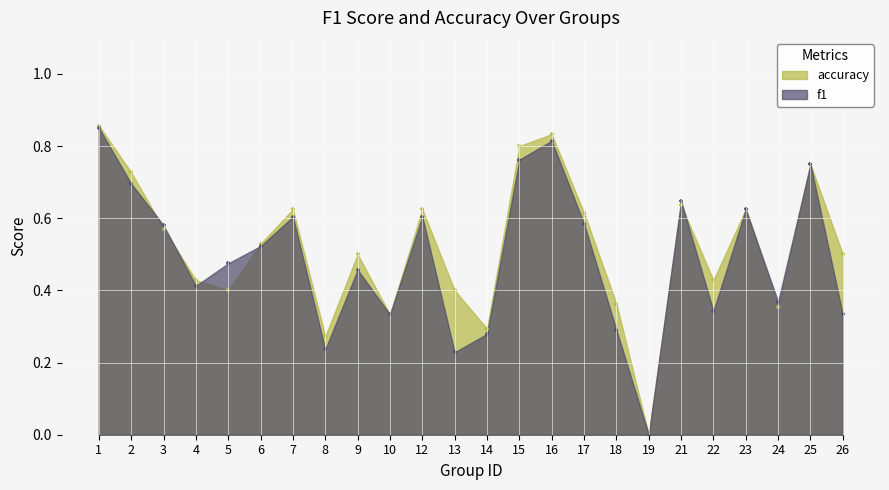

At which category is the sum across all series the highest?

1